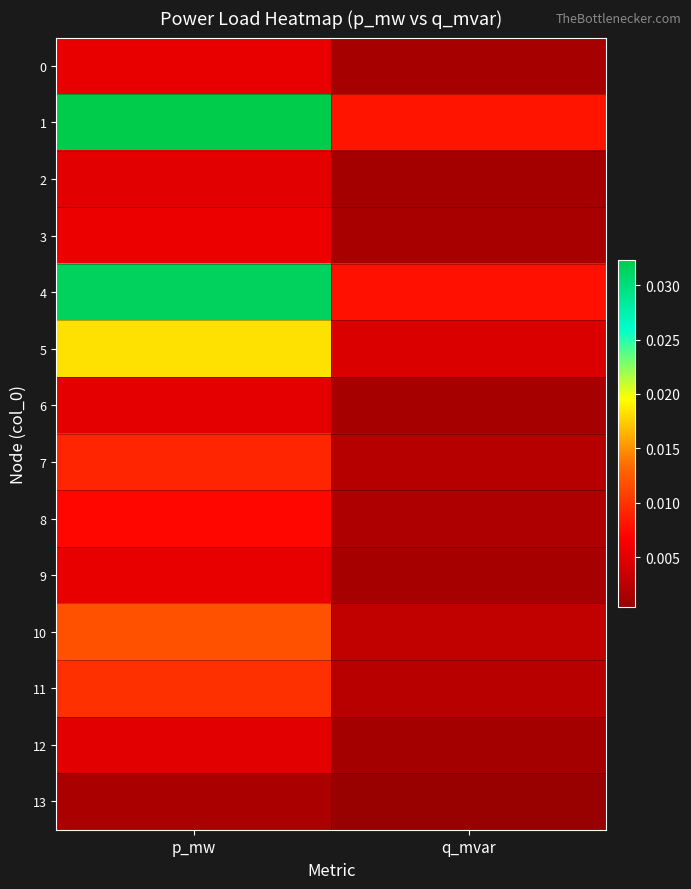

At how many categories does at least one series exceed 0?

2